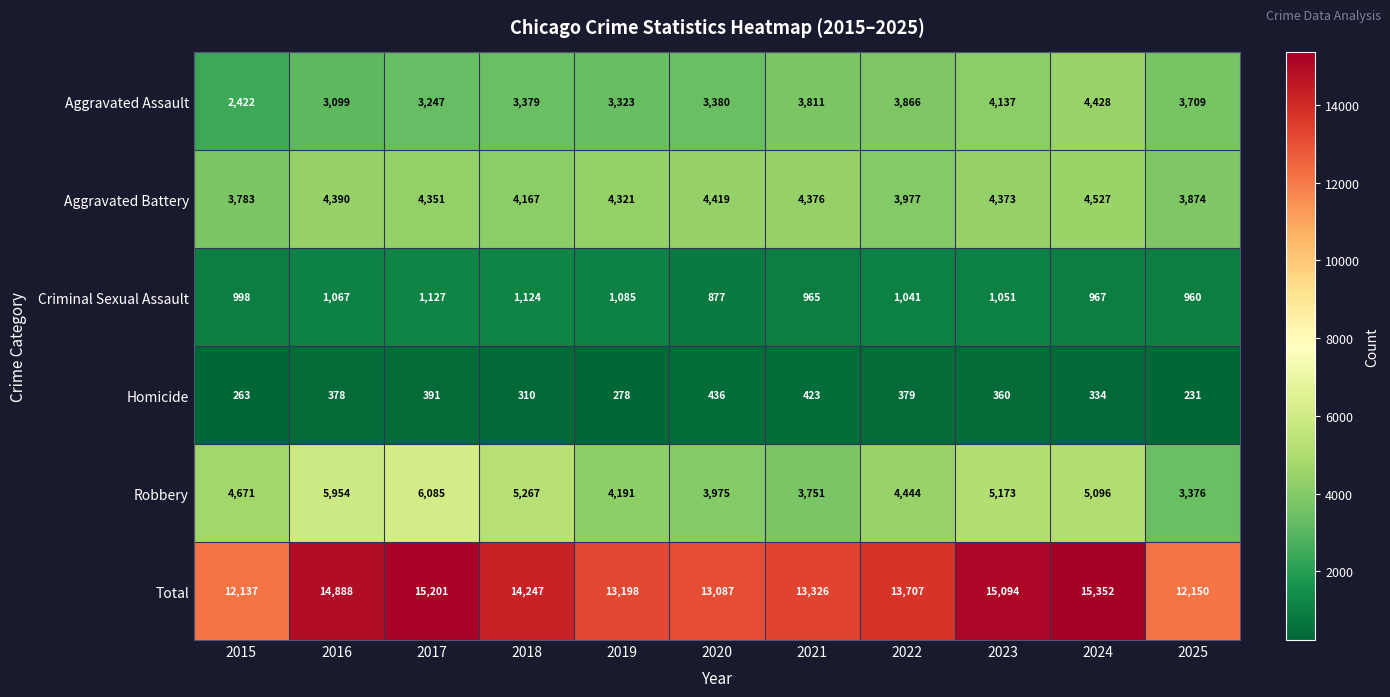

At which category is the sum across all series the highest?

2024